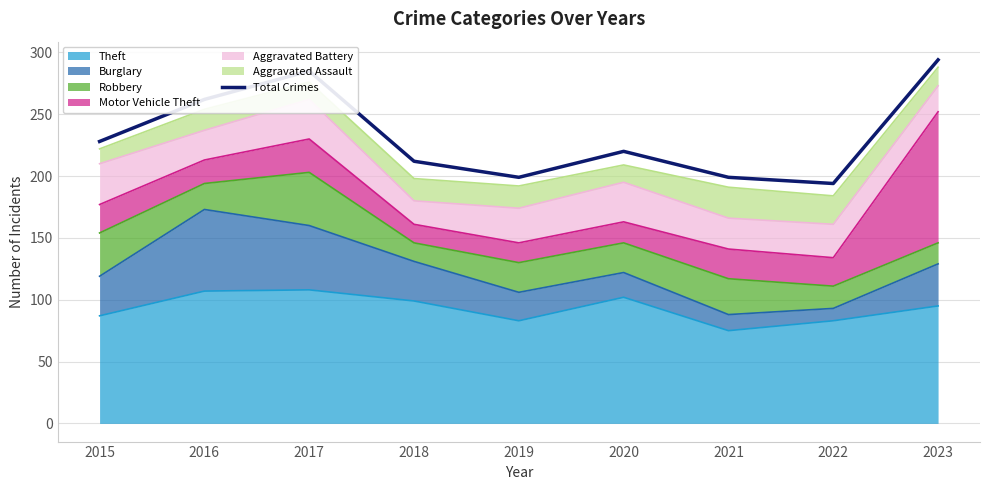

Reading left to right, transcribe all the data shown in this chart.

228	262	285	212	199	220	199	194	294